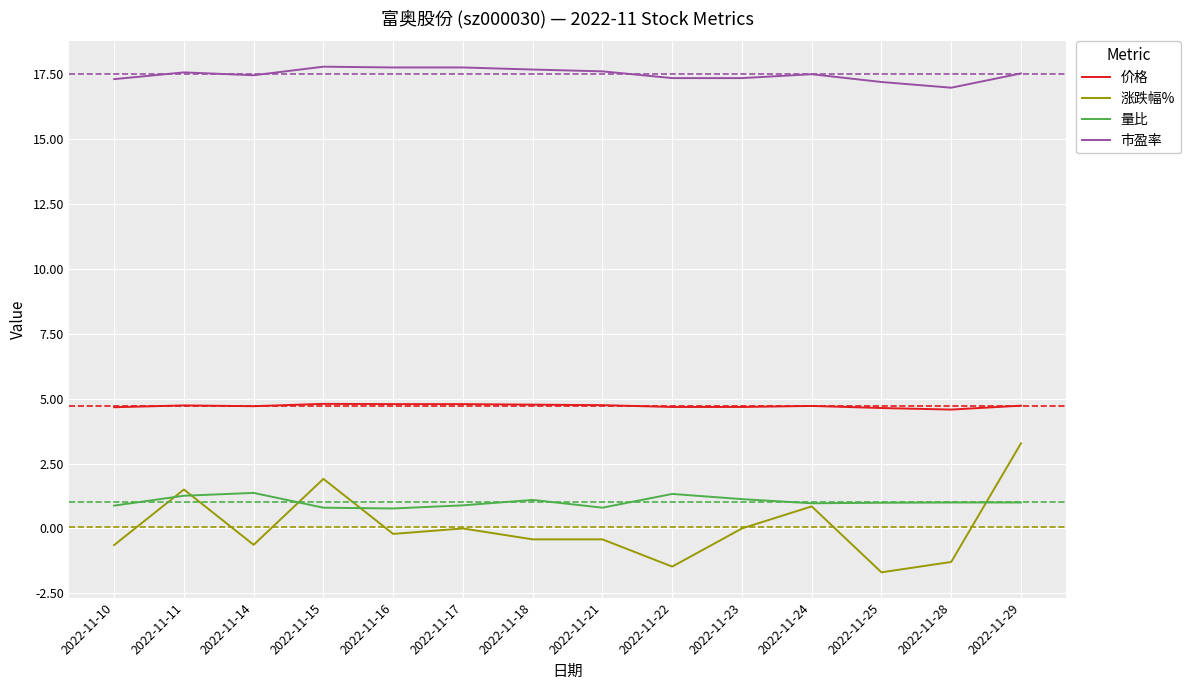

What is the total value across all series at 2022-11-14?

22.9